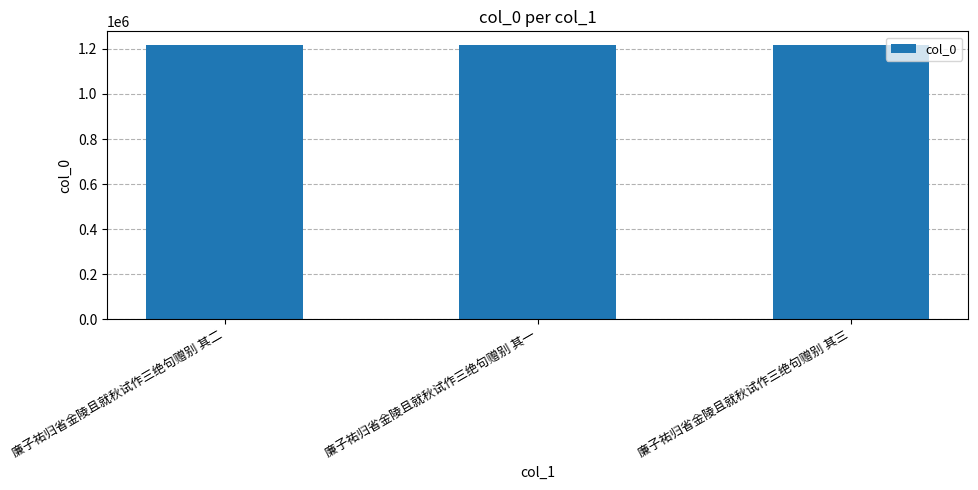

Does the chart contain stacked bars?

No